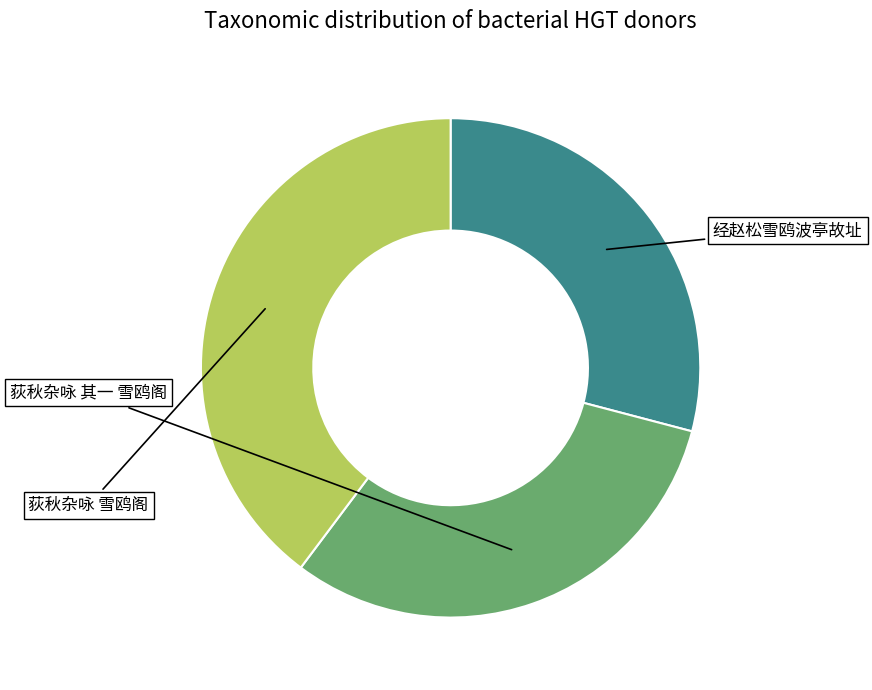

How much of the chart is everything except 荻秋杂咏 其一 雪鸥阁?

68.8%